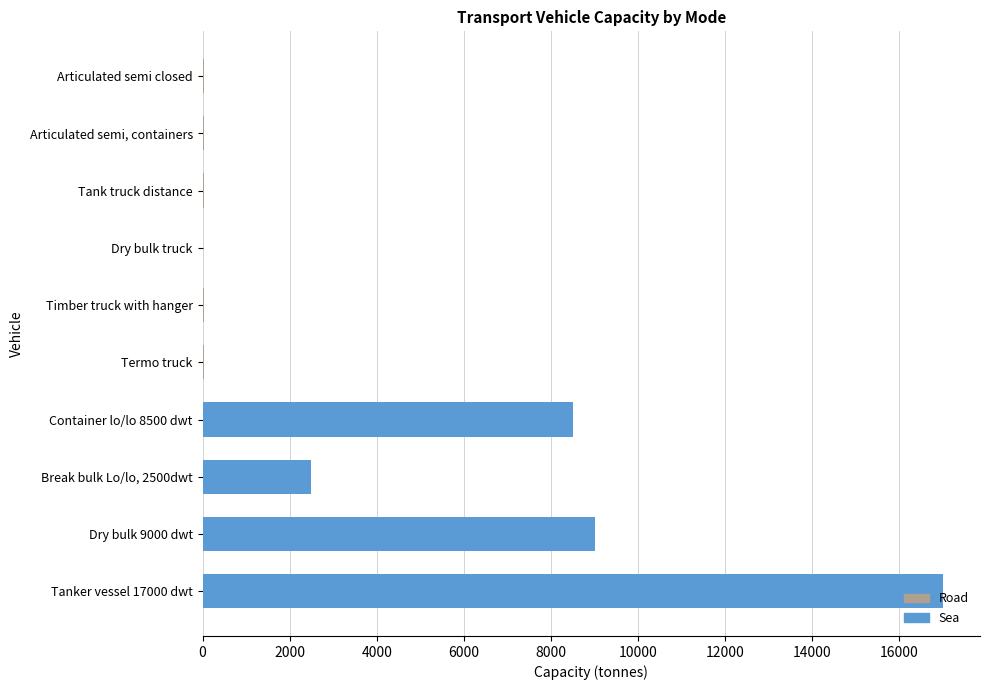

Which category has the highest value across all series?

Tanker vessel 17000 dwt